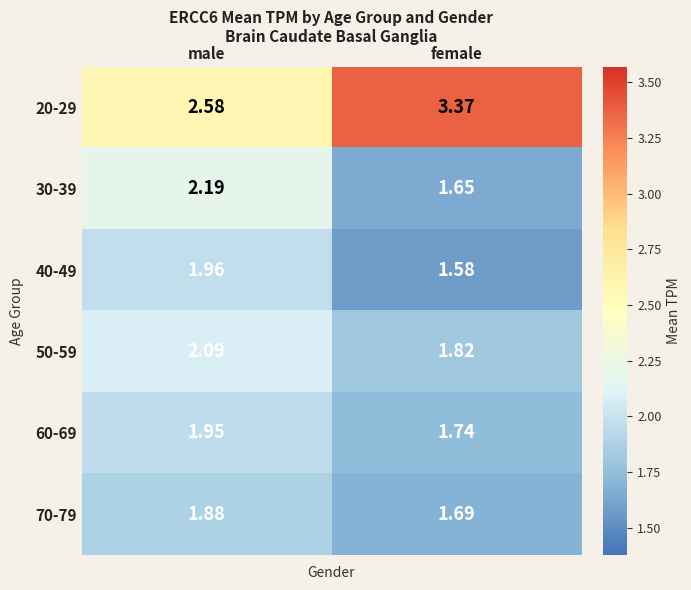

At which category is the sum across all series the highest?

male